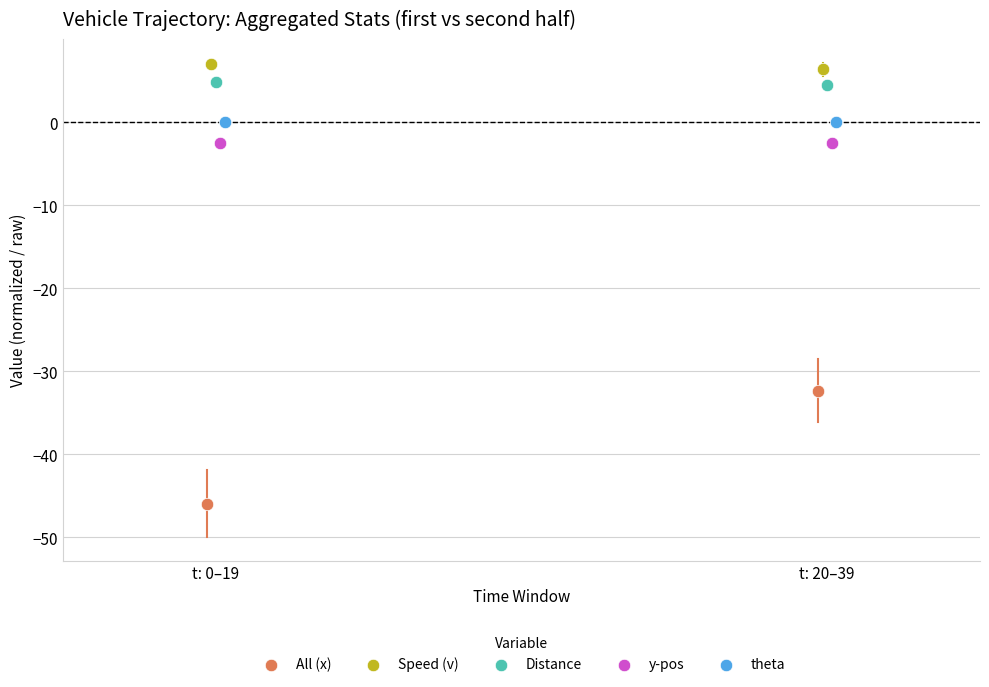

What are all the series names shown in the legend?

All (x), Speed (v), Distance, y-pos, theta